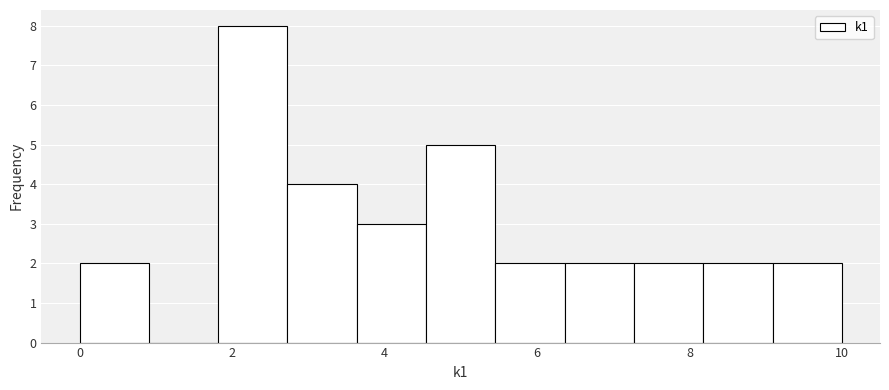

How tall is the bar that spans 0.0 to 1.0 on the x-axis? Neither the bar edges nor the heights are printed on the chart, so give them approximately, as read against the axes.

2